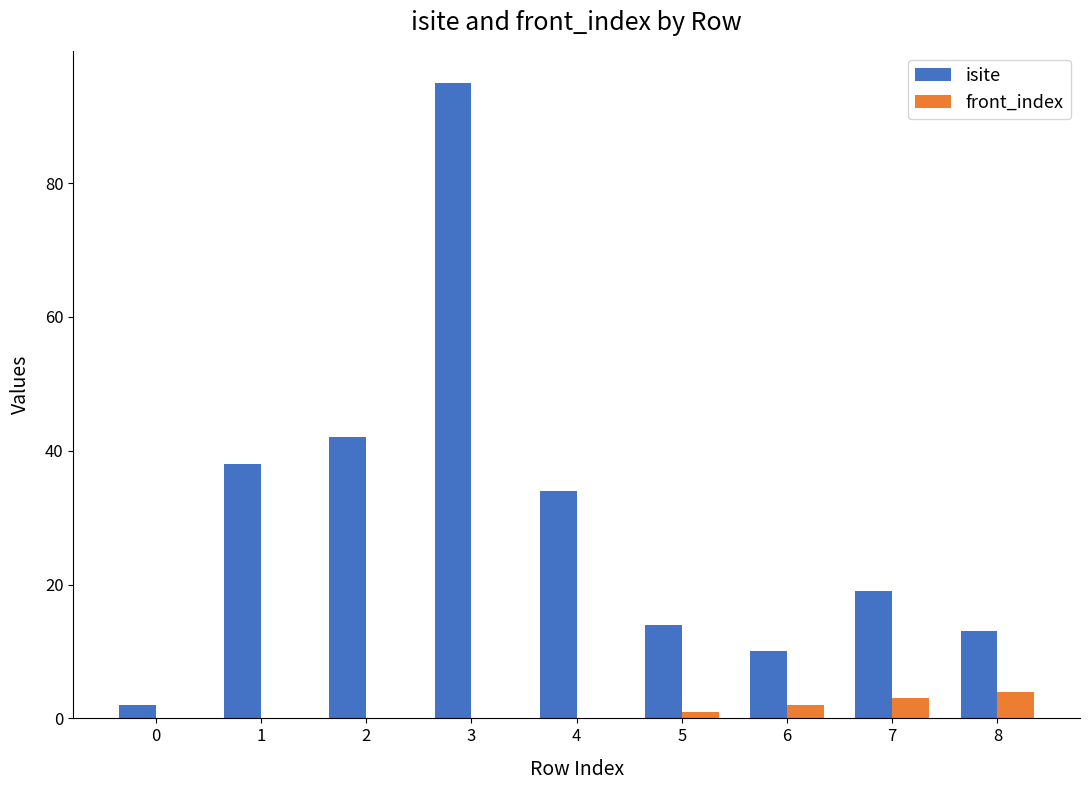

Reading right to left, transcribe all the data shown in this chart.

isite: 8=13	7=19	6=10	5=14	4=34	3=95	2=42	1=38	0=2
front_index: 8=4	7=3	6=2	5=1	4=0	3=0	2=0	1=0	0=0